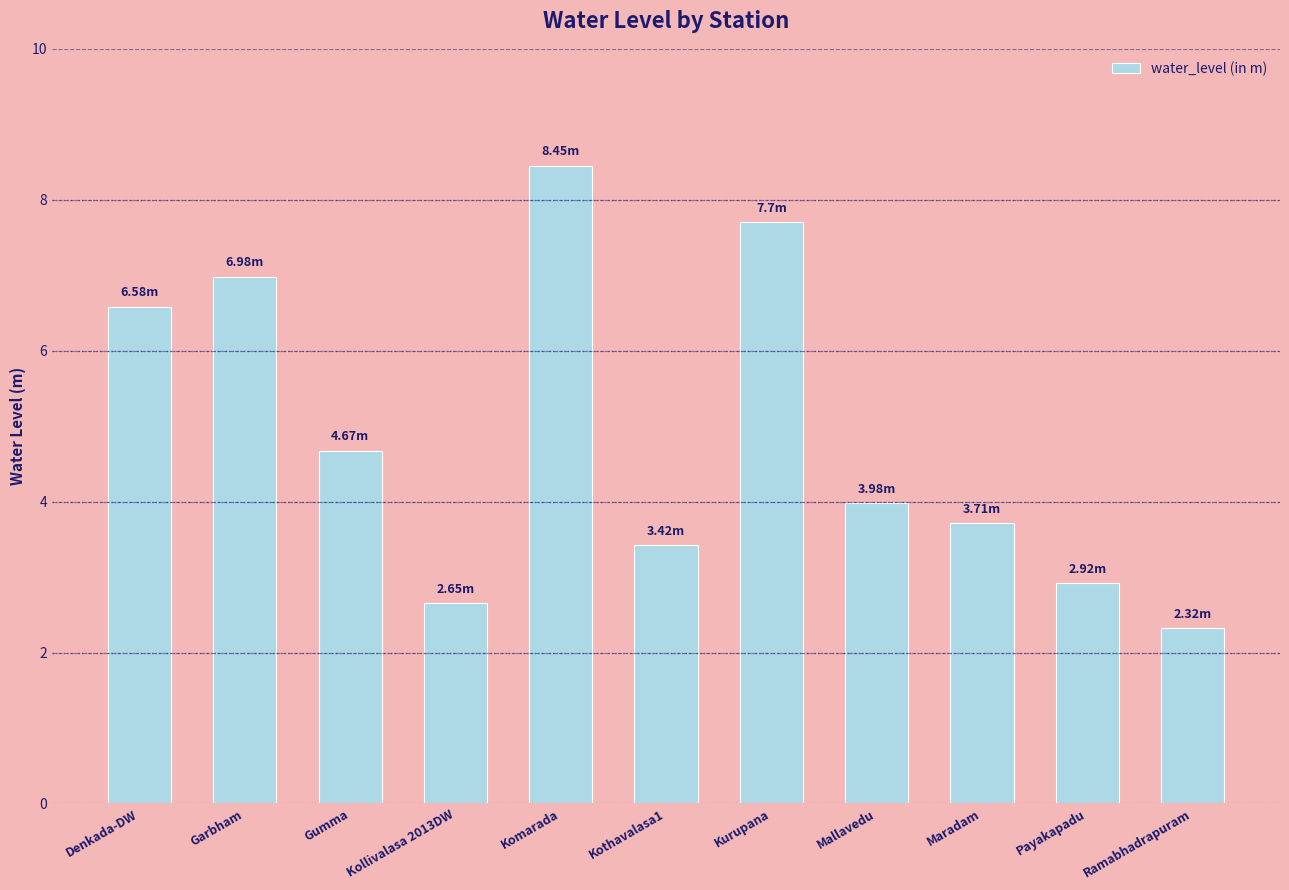

Which category has the lowest value across all series?

Ramabhadrapuram